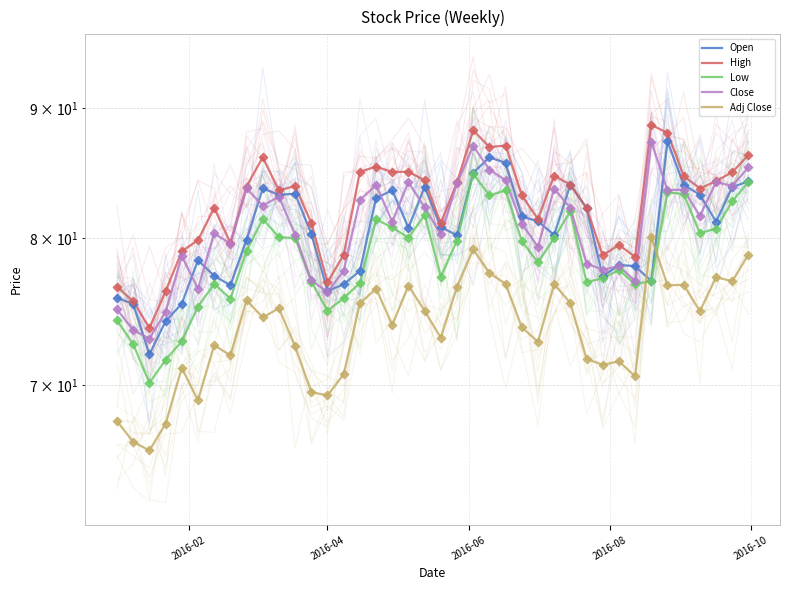

Which series reaches the maximum Y coordinate?

High